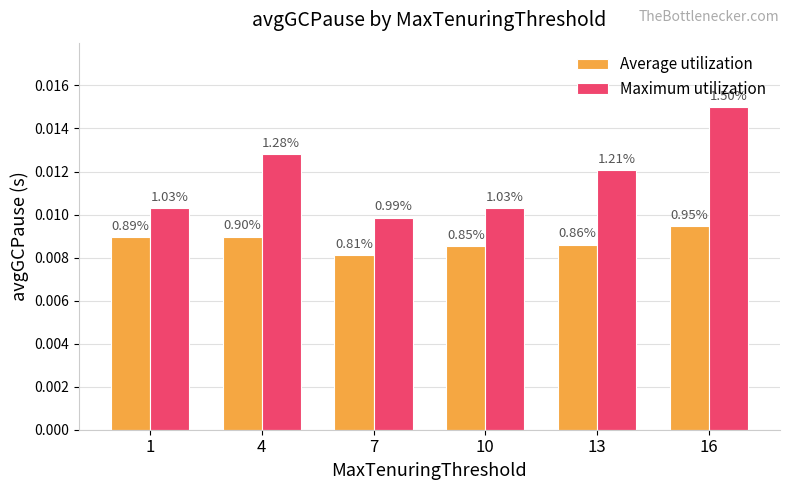

The value of Average utilization at 1 is 0.0. True or false?

True